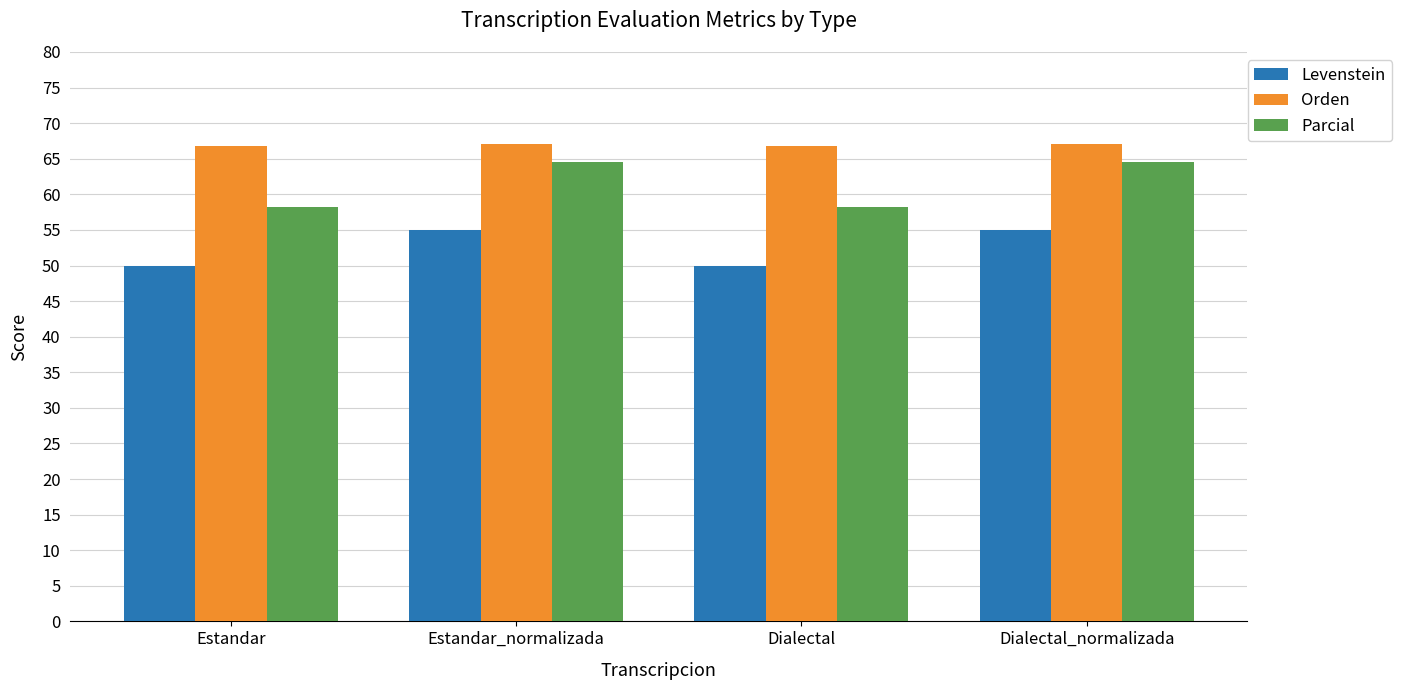

Which series changed the most between Estandar and Estandar_normalizada?

Parcial